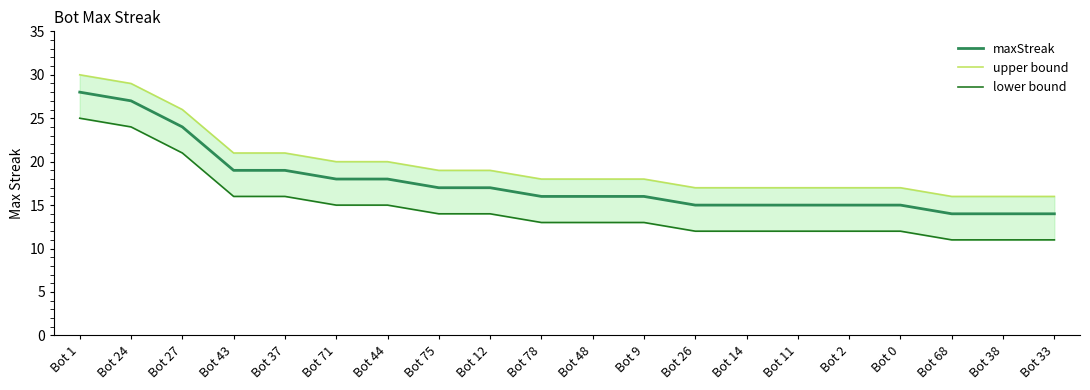

How many series are shown in this chart?

3